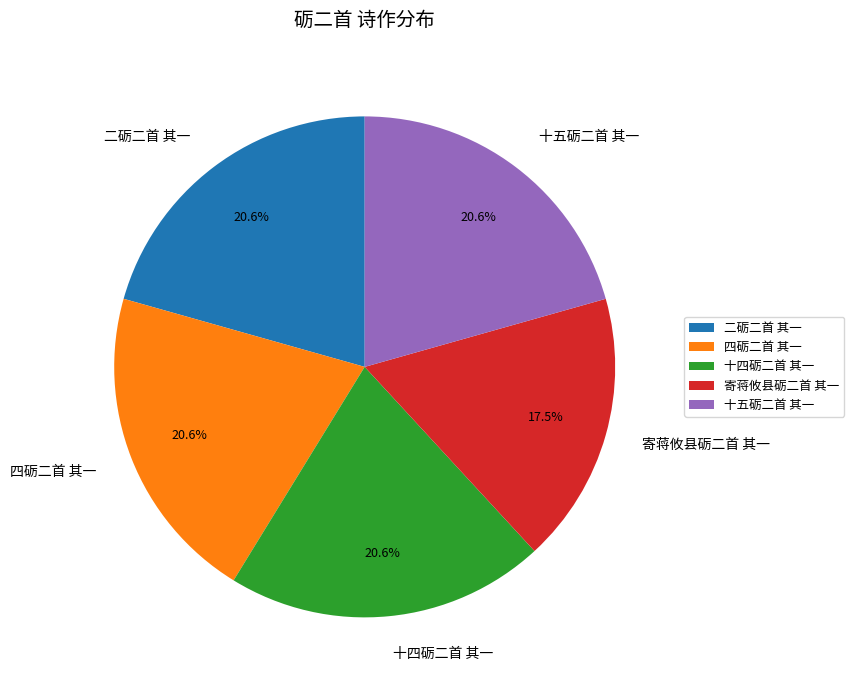

True or false: 十五砺二首 其一 accounts for 21% of the total.

True